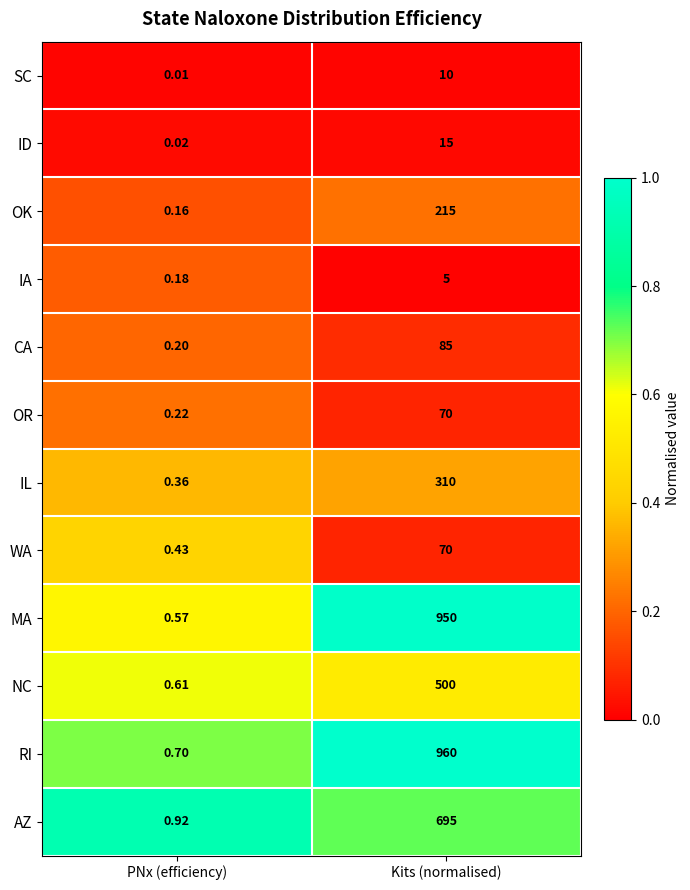

What is the difference between the highest and lowest values at Kits (normalised)?

955.0